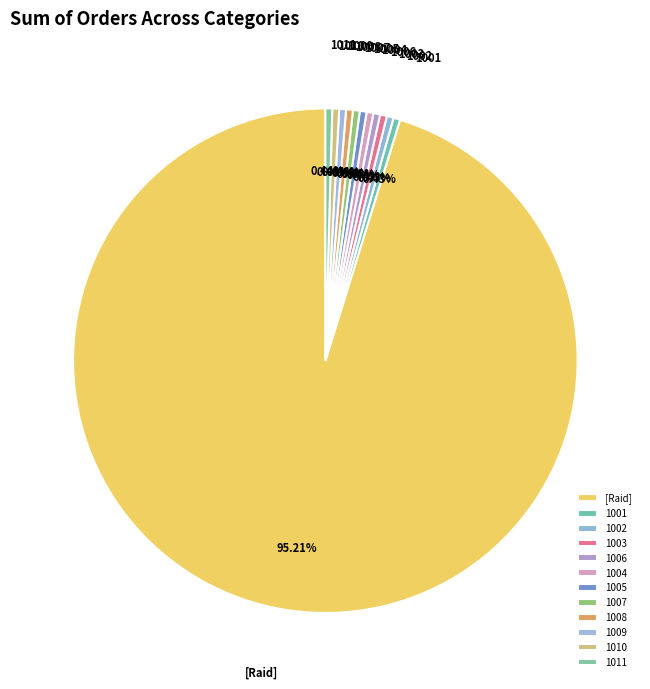

Is the sum of 1001 and 1004 greater than half?

No